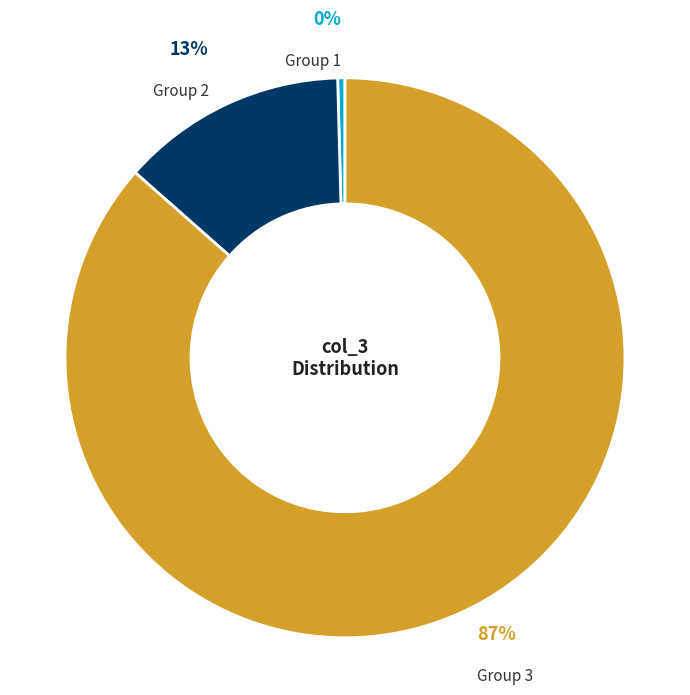

The Group 3 slice represents 72% of the pie. True or false?

False